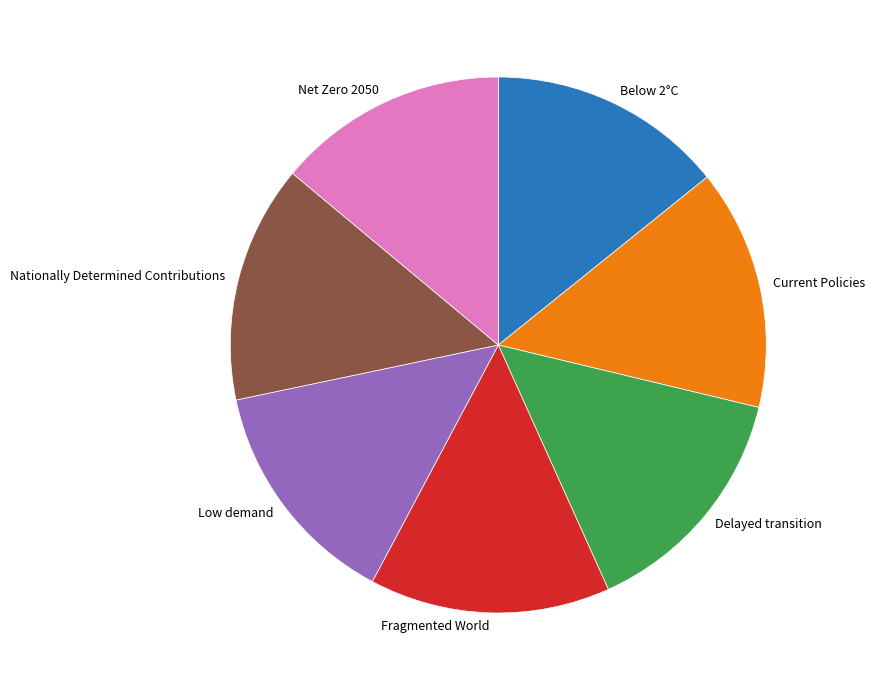

True or false: Delayed transition accounts for 23% of the total.

False